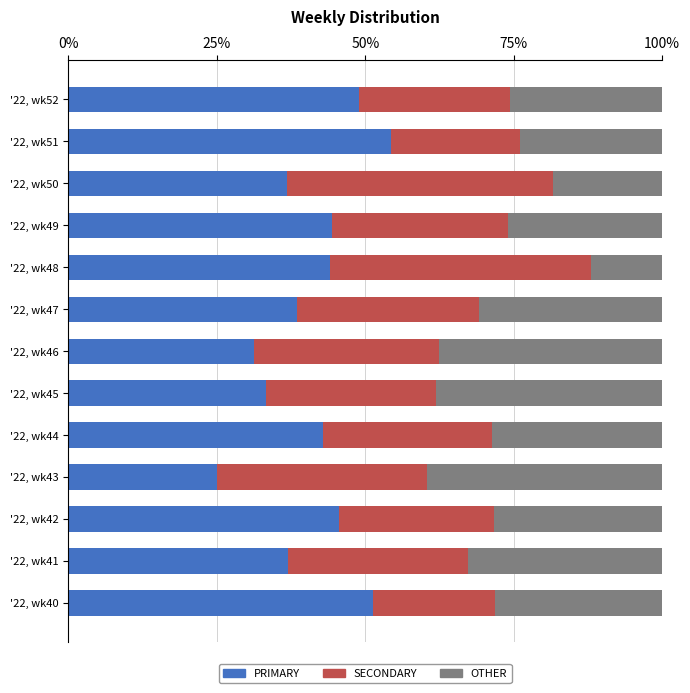

What is the total value across all series at '22, wk52?

100.0